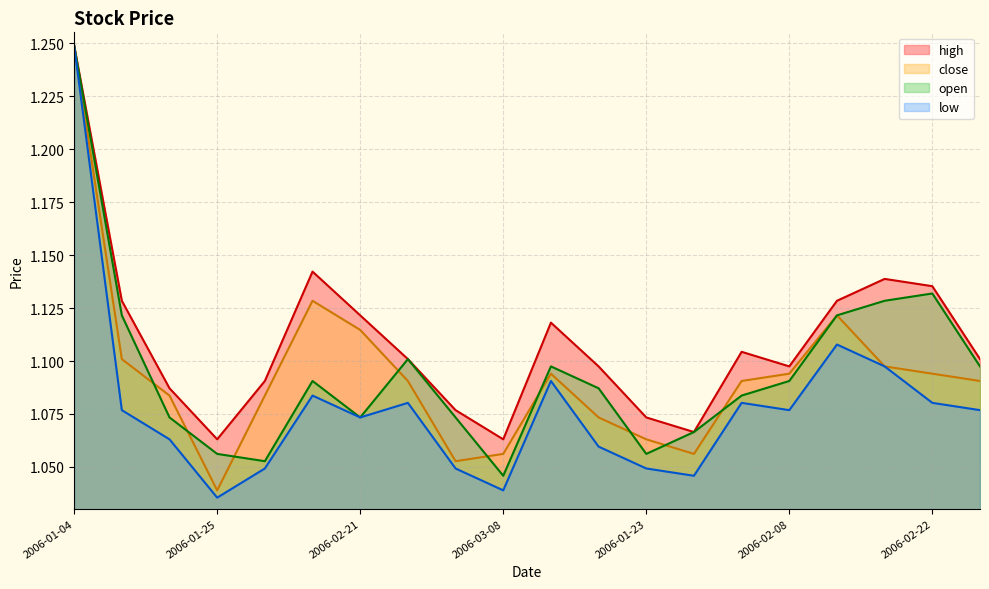

True or false: open and low intersect in this chart.

False